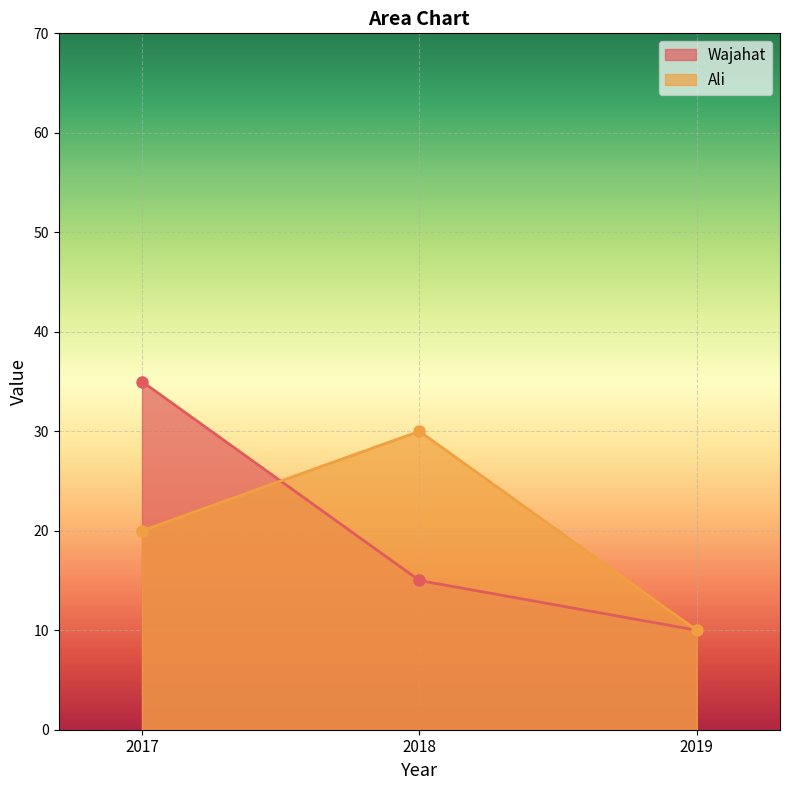

What value does the Ali series have at 2017, to the nearest 5?

20